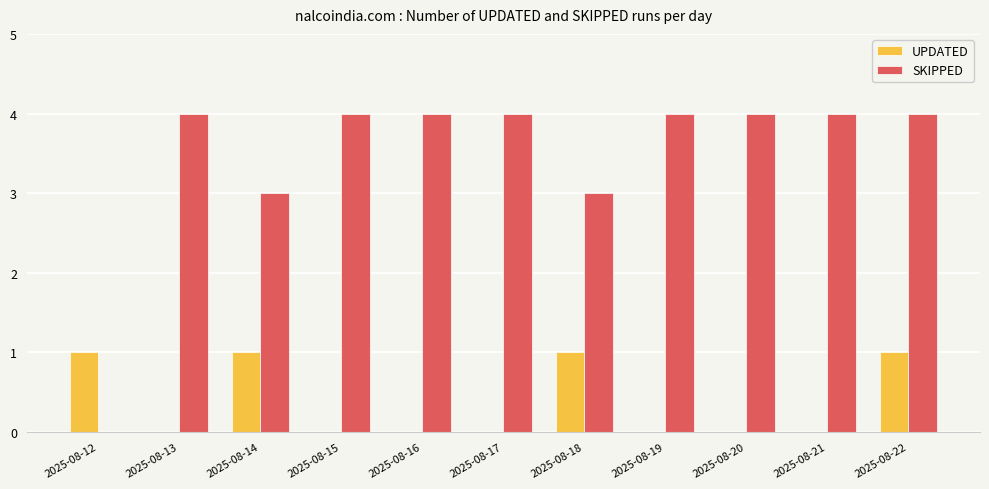

What is the maximum value for SKIPPED?

4